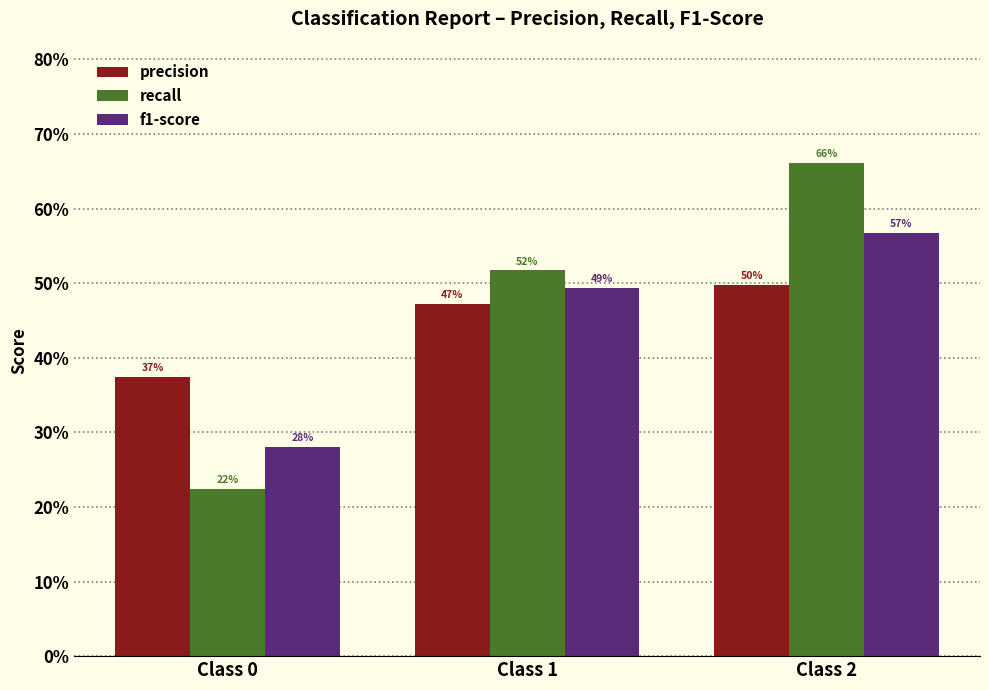

Reading left to right, what are all the values shown in this chart?

precision: 0.4	0.5	0.5
recall: 0.2	0.5	0.7
f1-score: 0.3	0.5	0.6